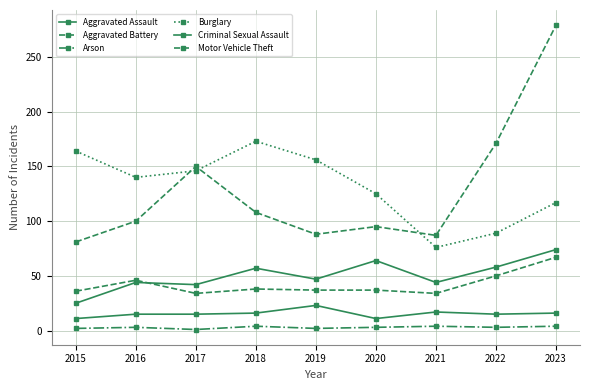

Reading right to left, transcribe all the data shown in this chart.

Aggravated Assault: 2023=74	2022=58	2021=44	2020=64	2019=47	2018=57	2017=42	2016=44	2015=25
Aggravated Battery: 2023=67	2022=50	2021=34	2020=37	2019=37	2018=38	2017=34	2016=46	2015=36
Arson: 2023=4	2022=3	2021=4	2020=3	2019=2	2018=4	2017=1	2016=3	2015=2
Burglary: 2023=117	2022=89	2021=76	2020=125	2019=156	2018=173	2017=146	2016=140	2015=164
Criminal Sexual Assault: 2023=16	2022=15	2021=17	2020=11	2019=23	2018=16	2017=15	2016=15	2015=11
Motor Vehicle Theft: 2023=279	2022=171	2021=87	2020=95	2019=88	2018=108	2017=150	2016=100	2015=81